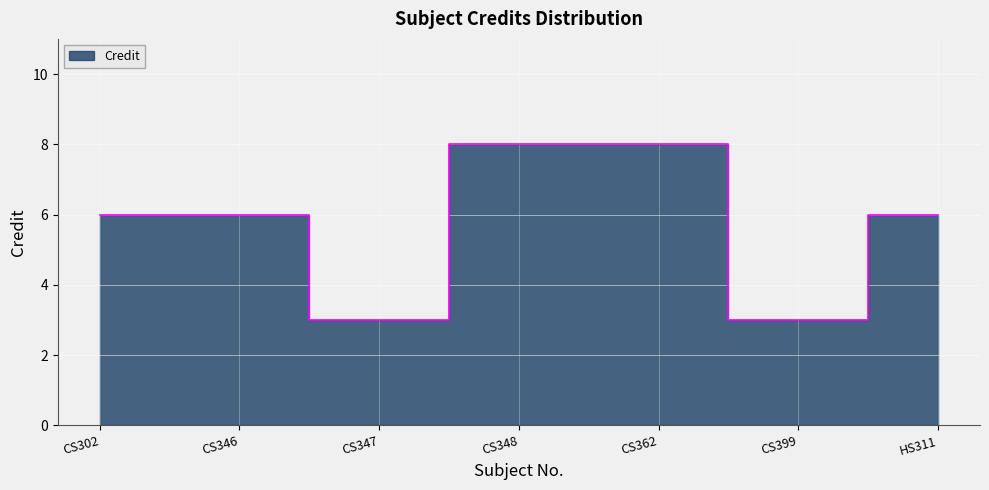

Reading right to left, transcribe all the data shown in this chart.

HS311=6	CS399=3	CS362=8	CS348=8	CS347=3	CS346=6	CS302=6